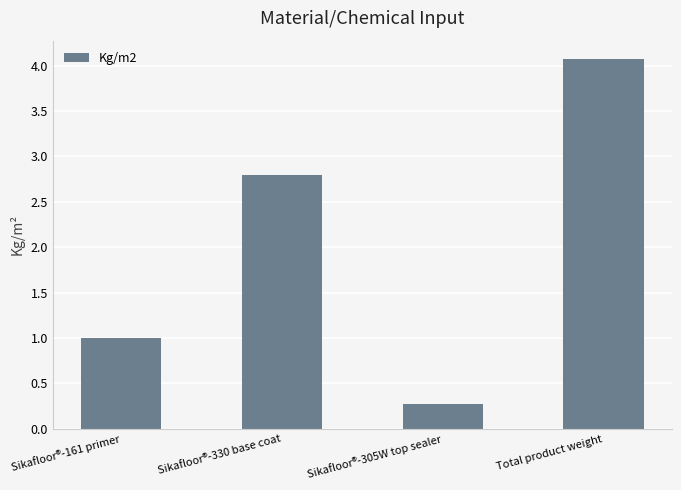

Reading left to right, list all the values displayed in this chart.

Sikafloor®-161 primer=1.0	Sikafloor®-330 base coat=2.8	Sikafloor®-305W top sealer=0.3	Total product weight=4.1